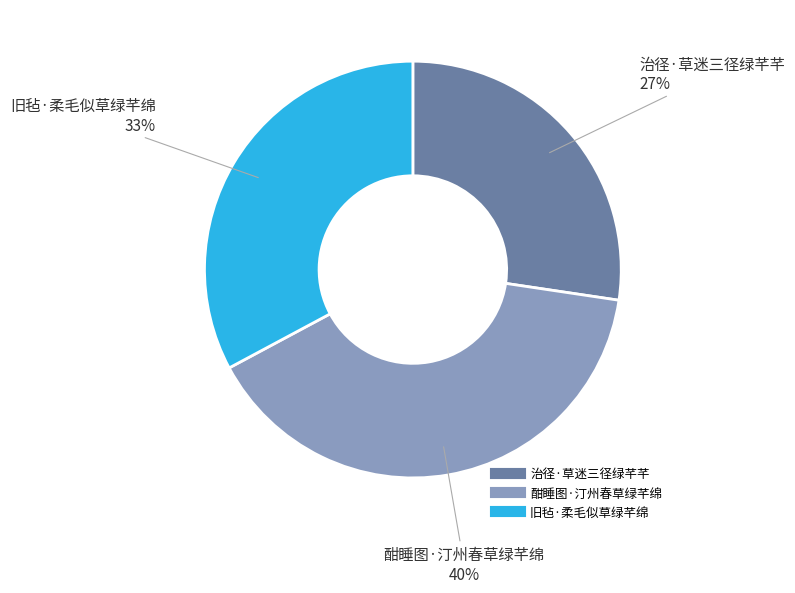

Is it true that 酣睡图·汀州春草绿芊绵 is 29% of the pie?

False